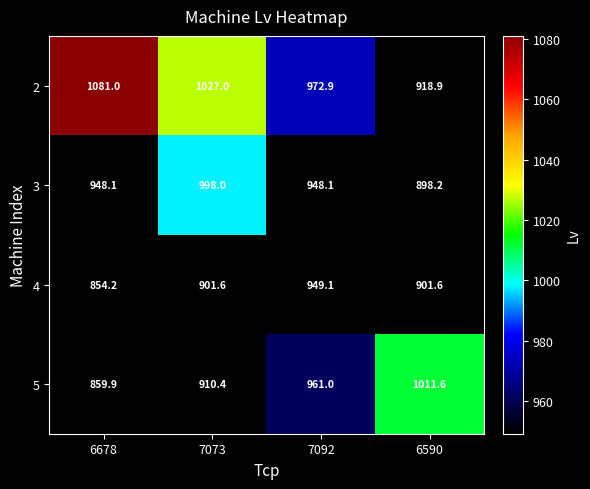

Count the number of data series in this chart.

4